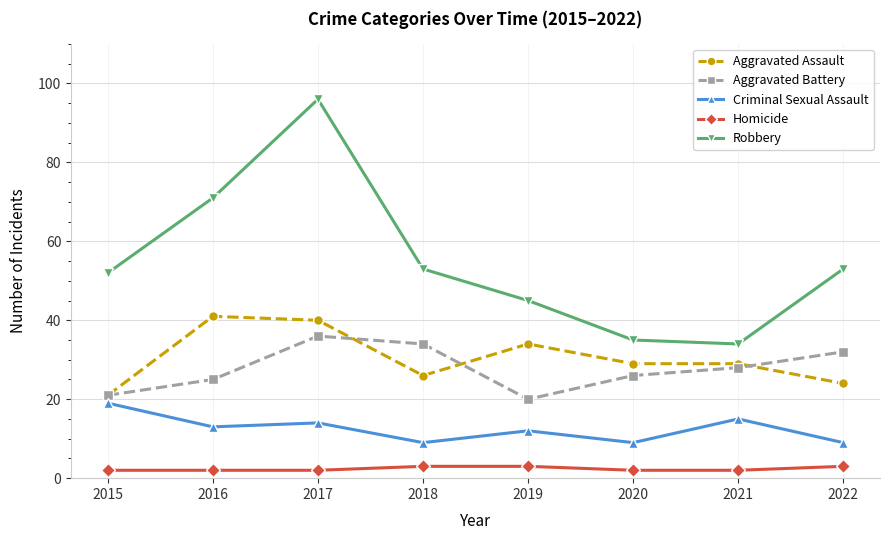

List the series in order of their peak value, highest first.

Robbery, Aggravated Assault, Aggravated Battery, Criminal Sexual Assault, Homicide